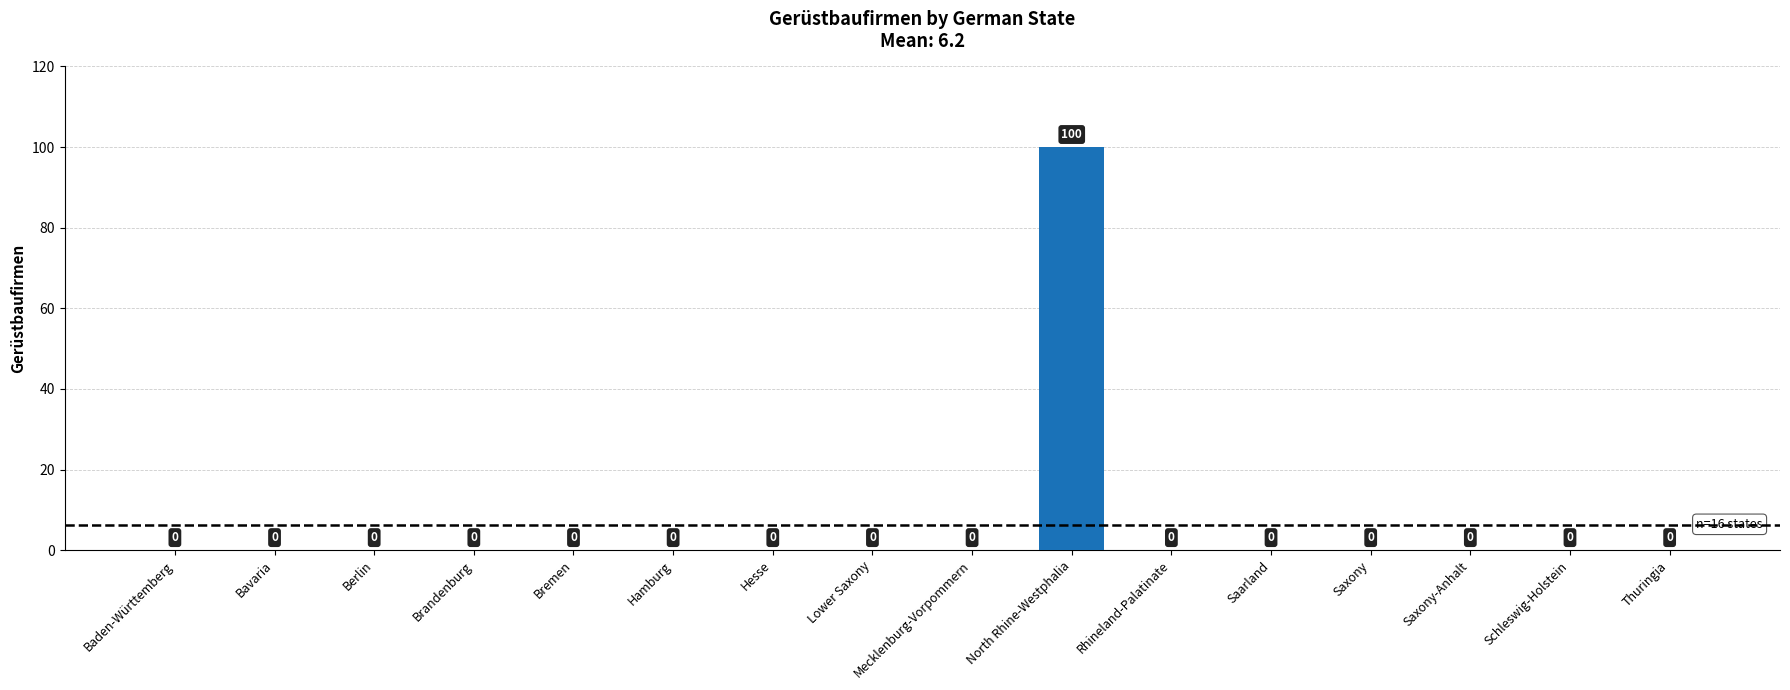

Between North Rhine-Westphalia and Brandenburg, which is larger?

North Rhine-Westphalia